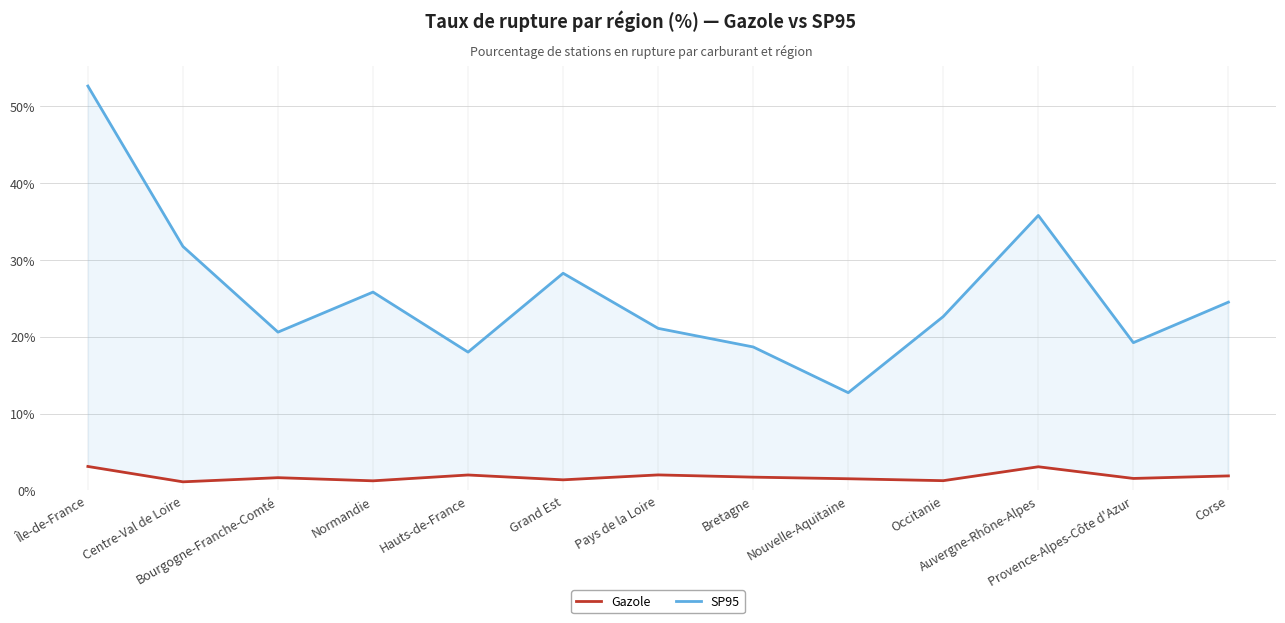

Is the value of SP95 at Grand Est greater than the value of Gazole at Normandie?

Yes